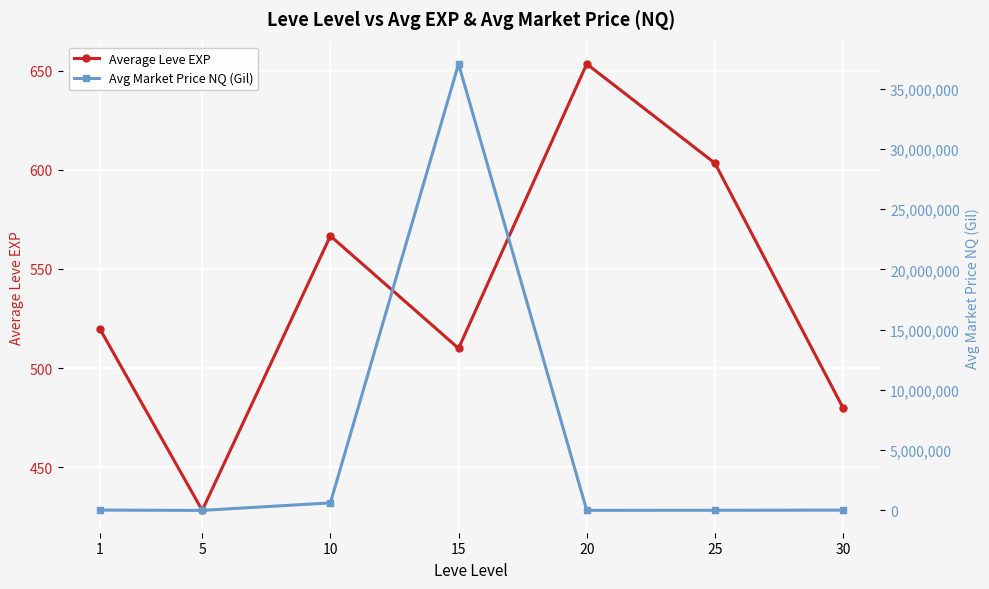

How many data points in Average Leve EXP are less than 520?

3